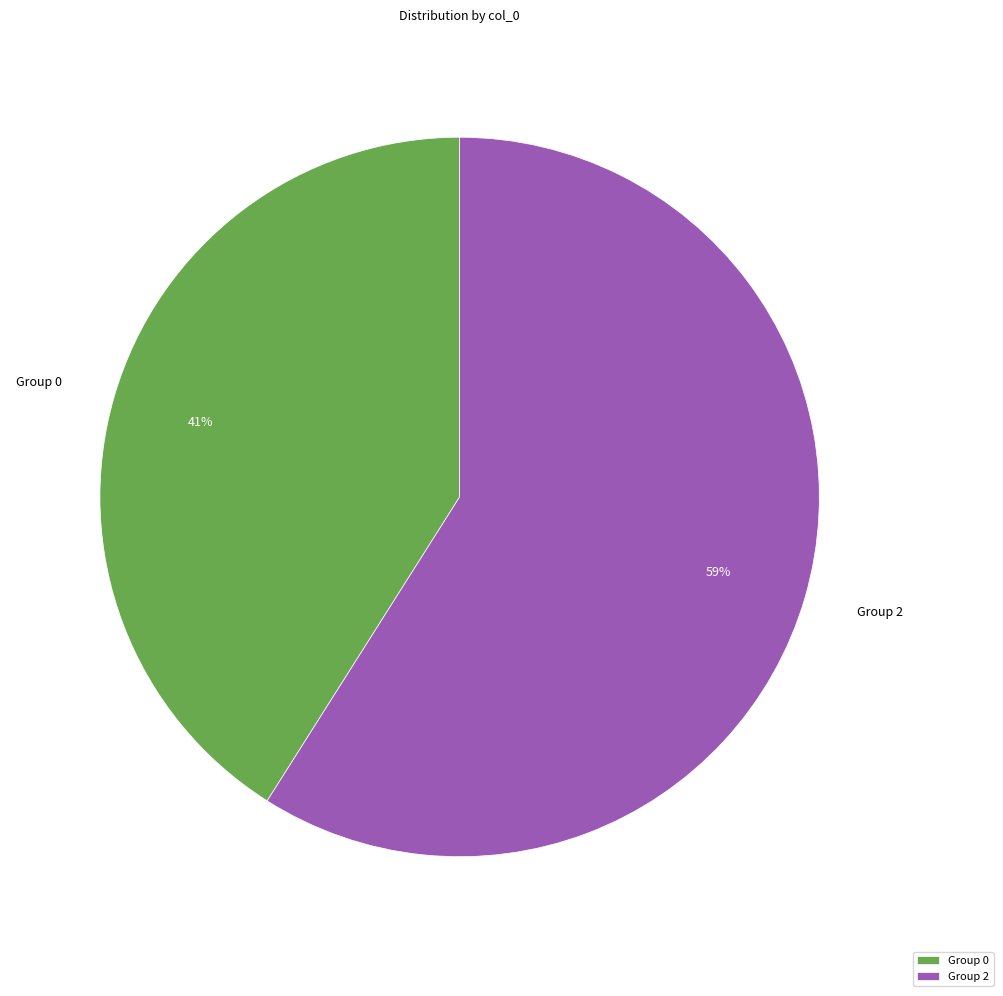

To the nearest percent, what is the difference between the largest and smallest slice percentages?

18%